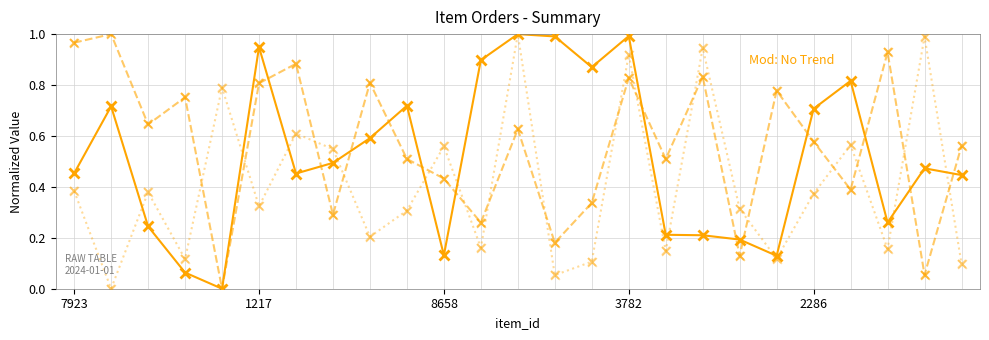

How many data points does each series have?

25